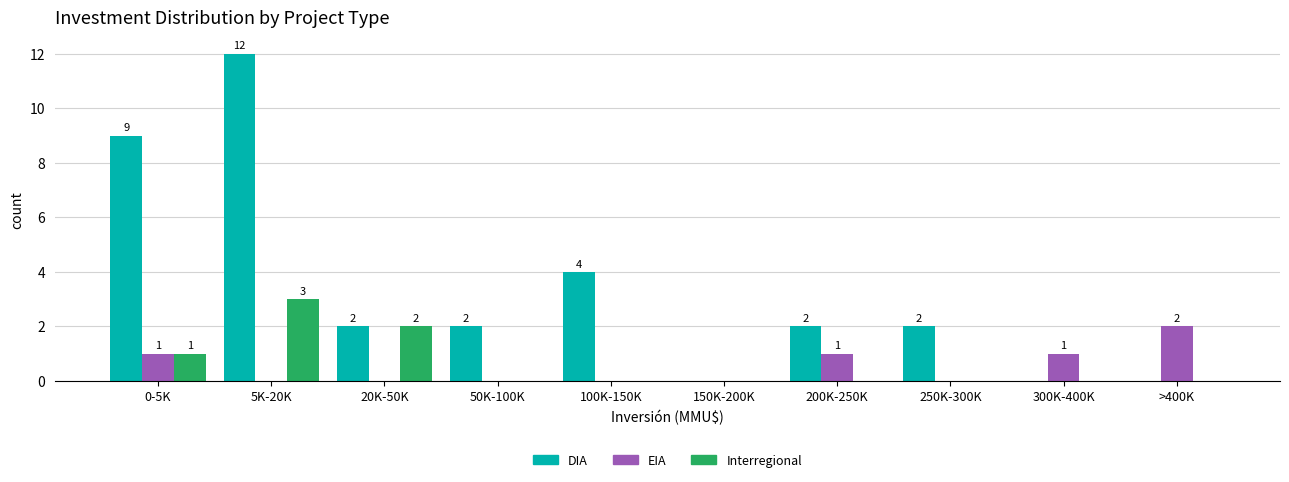

Reading left to right, extract all data points from this chart.

DIA: 0-5K=9	5K-20K=12	20K-50K=2	50K-100K=2	100K-150K=4	150K-200K=0	200K-250K=2	250K-300K=2	300K-400K=0	>400K=0
EIA: 0-5K=1	5K-20K=0	20K-50K=0	50K-100K=0	100K-150K=0	150K-200K=0	200K-250K=1	250K-300K=0	300K-400K=1	>400K=2
Interregional: 0-5K=1	5K-20K=3	20K-50K=2	50K-100K=0	100K-150K=0	150K-200K=0	200K-250K=0	250K-300K=0	300K-400K=0	>400K=0